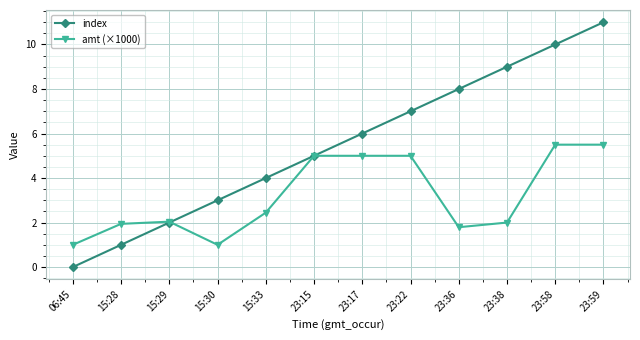

Rank the series by their average value, from lowest to highest.

amt (×1000), index